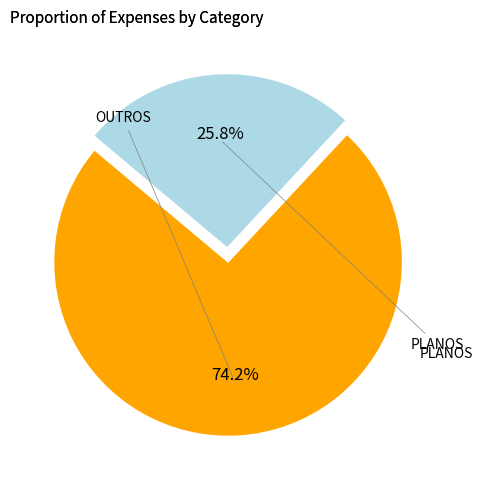

To the nearest percent, what is the average slice percentage?

50%